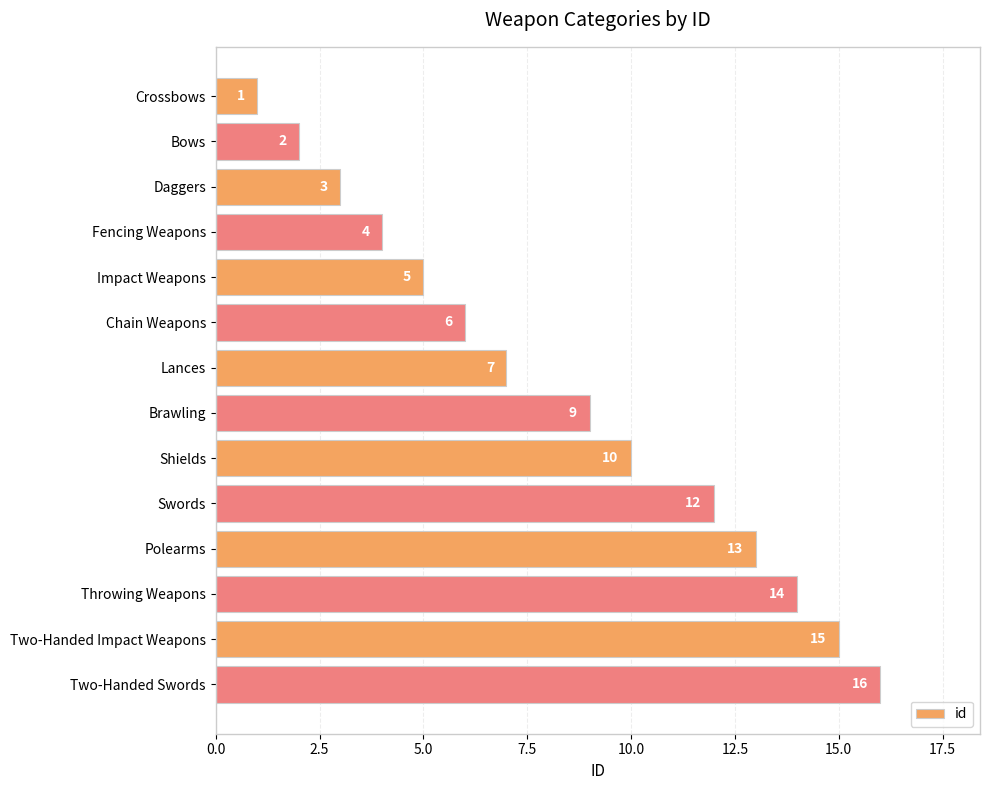

Reading top to bottom, transcribe all the data shown in this chart.

1	2	3	4	5	6	7	9	10	12	13	14	15	16